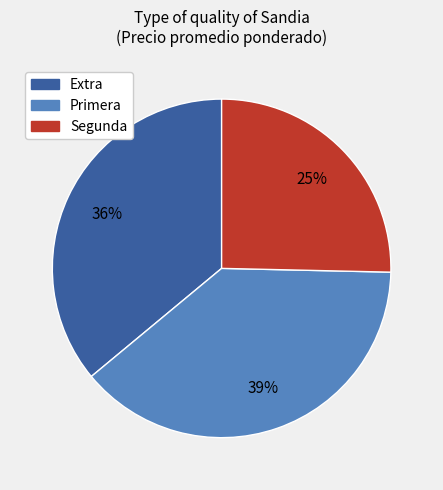

What percentage is the Primera slice, to the nearest percent?

39%